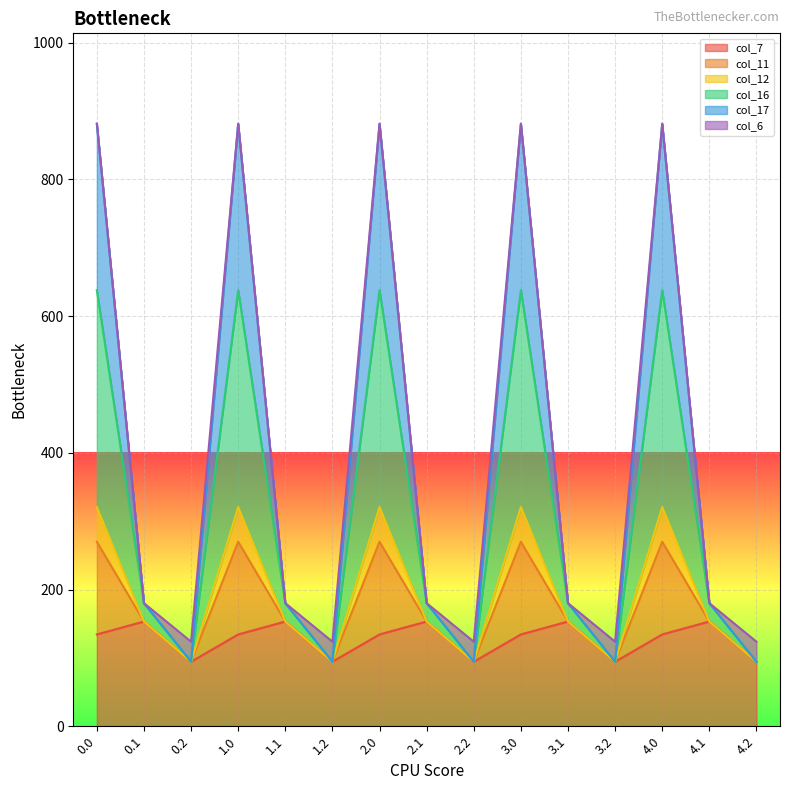

Is the value of col_7 at 4.2 greater than the value of col_11 at 2.1?

No